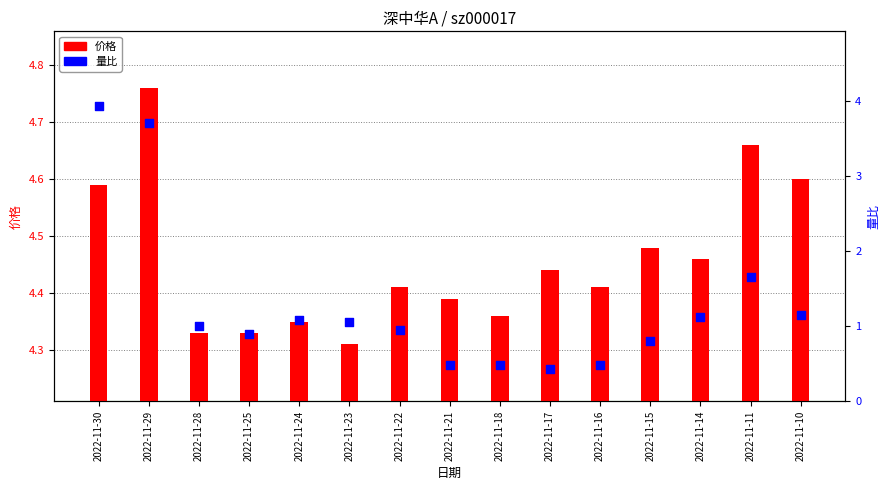

At how many categories does at least one series exceed 1?

15